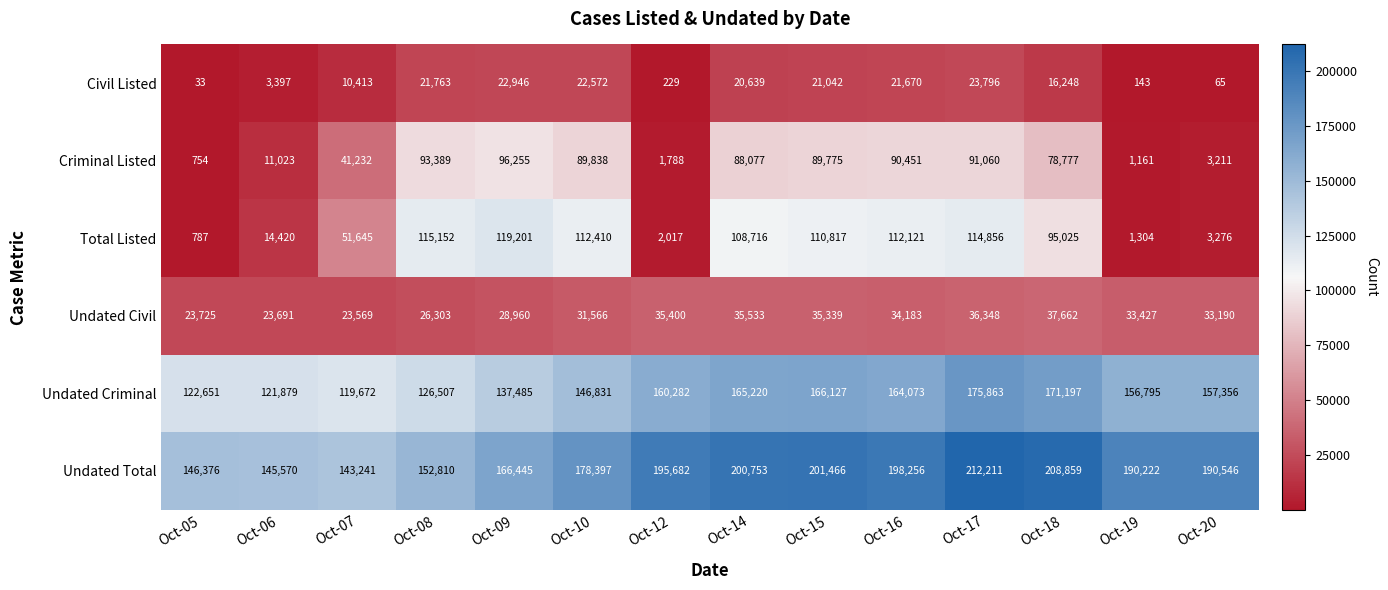

At which label does Undated Criminal reach its peak?

Oct-17